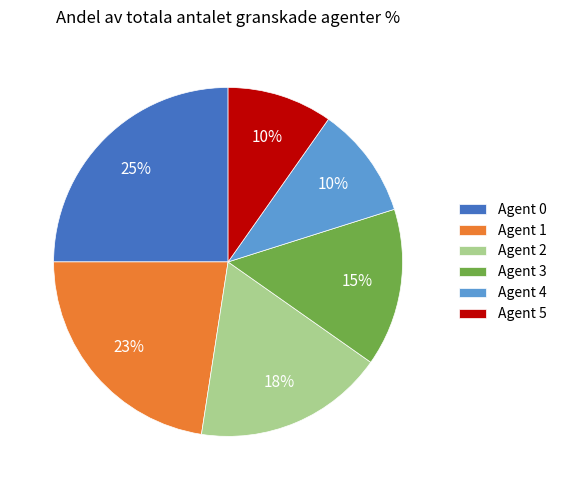

To the nearest percent, what is the difference between the Agent 5 and Agent 3 slice percentages?

5%